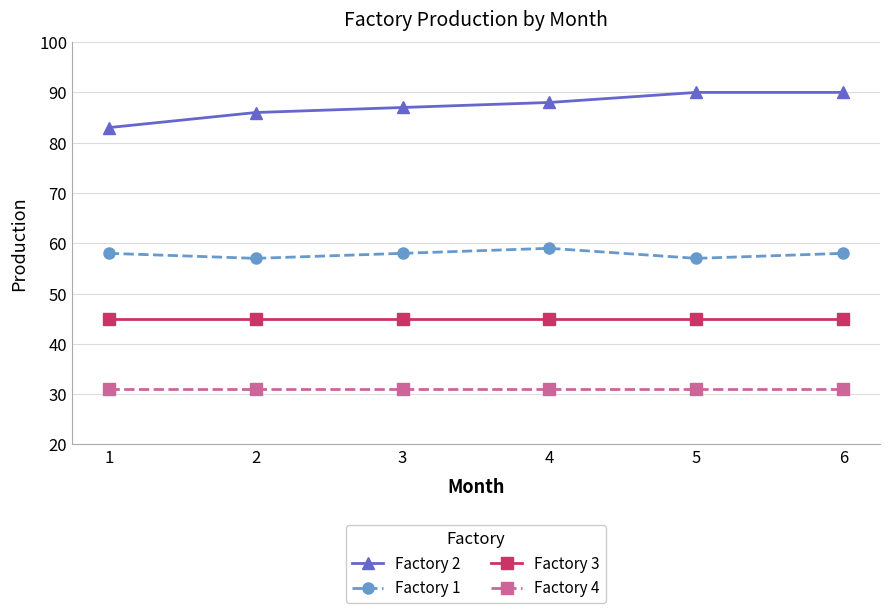

What is the value of the Factory 2 point at the 4th from the left?

88